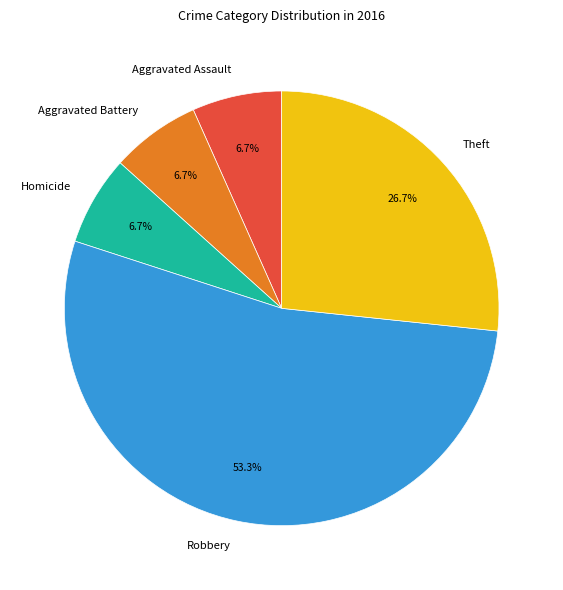

To the nearest percent, what portion does Robbery represent?

53%